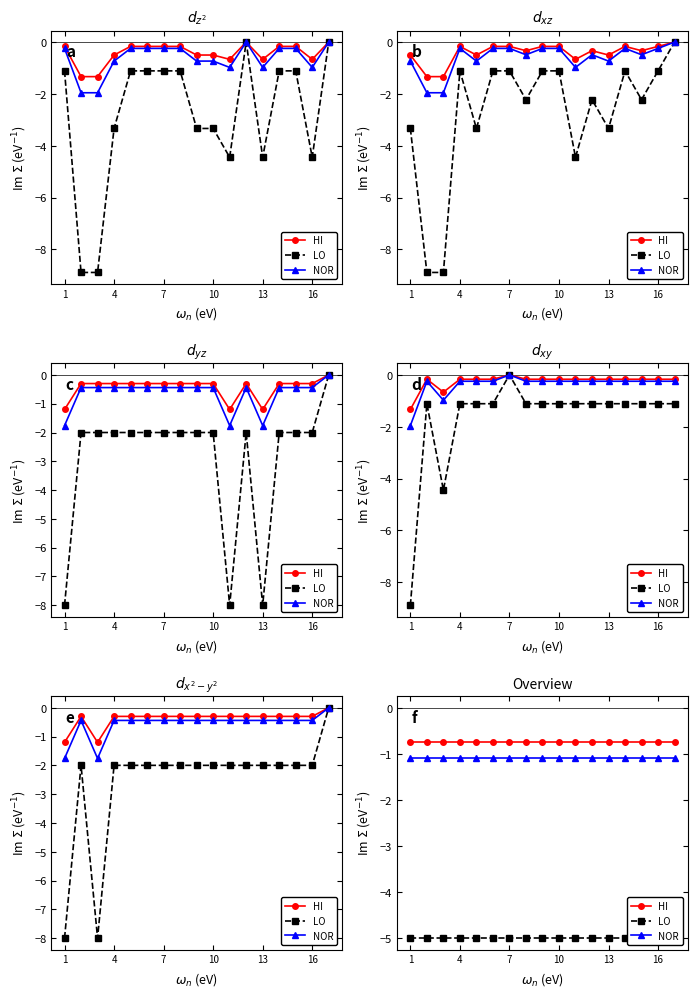

The HI series shows -0.8 at 10. True or false?

True